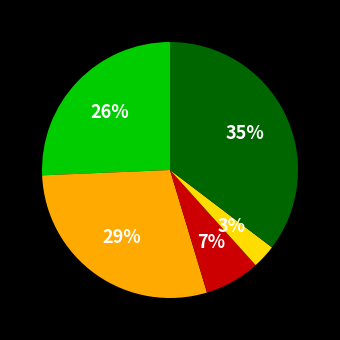

How many segments does this pie chart have?

5